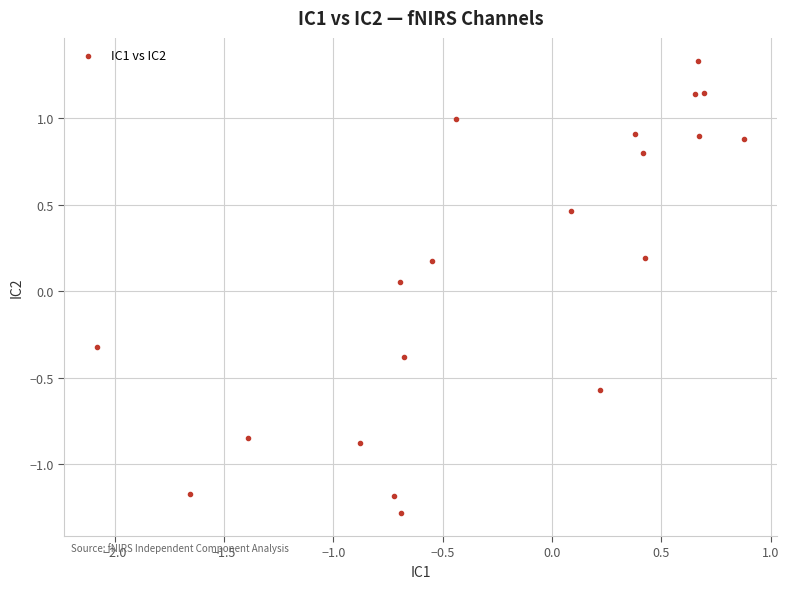

What is the range of Y values (max minus min)?

2.6